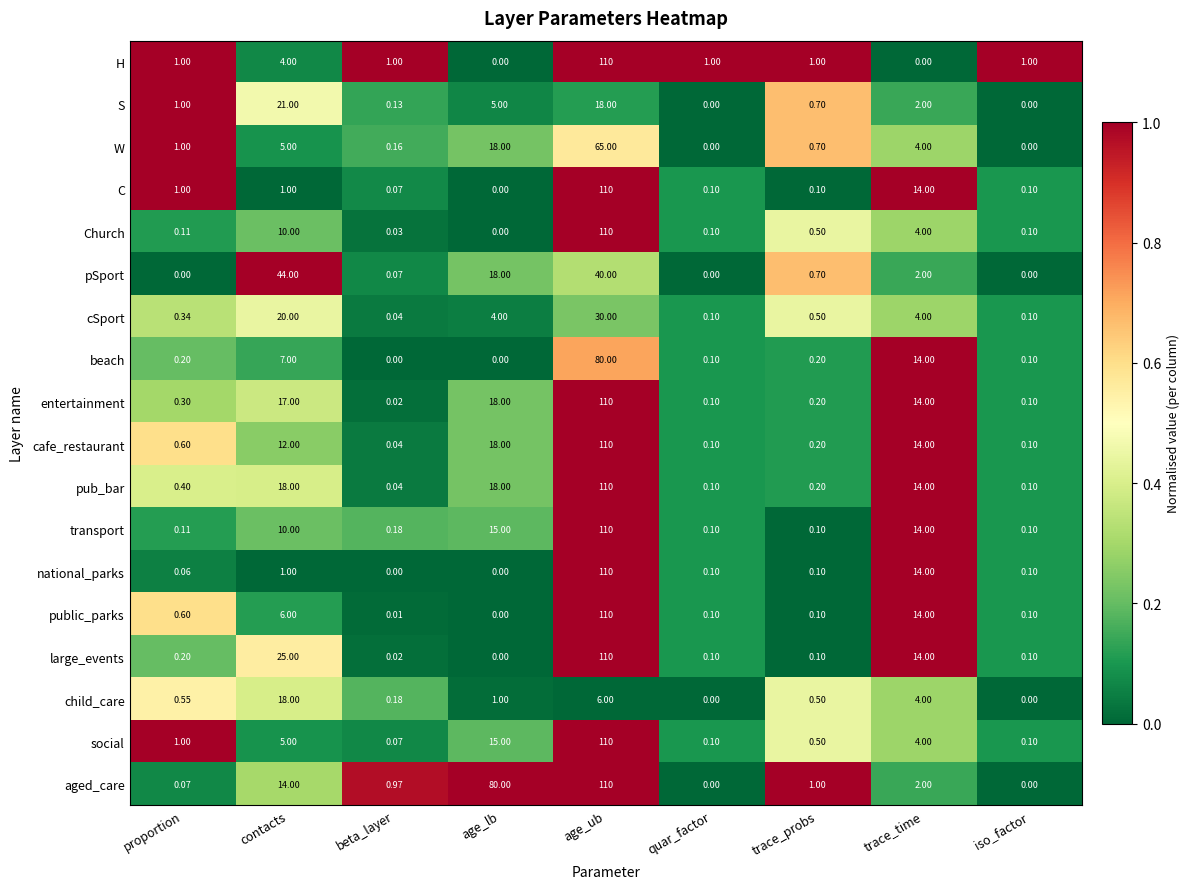

Count the number of data series in this chart.

18